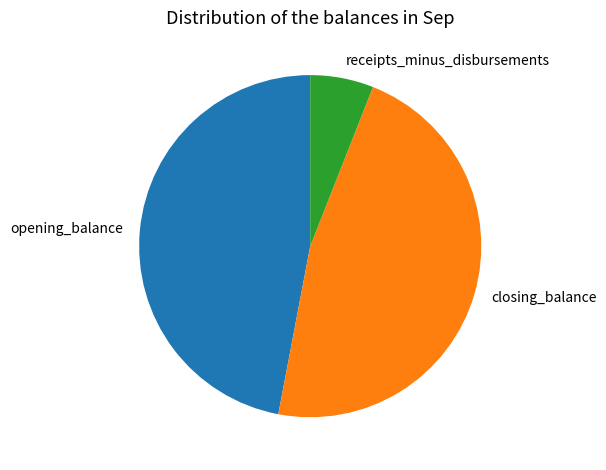

How many slices are in this pie chart?

3